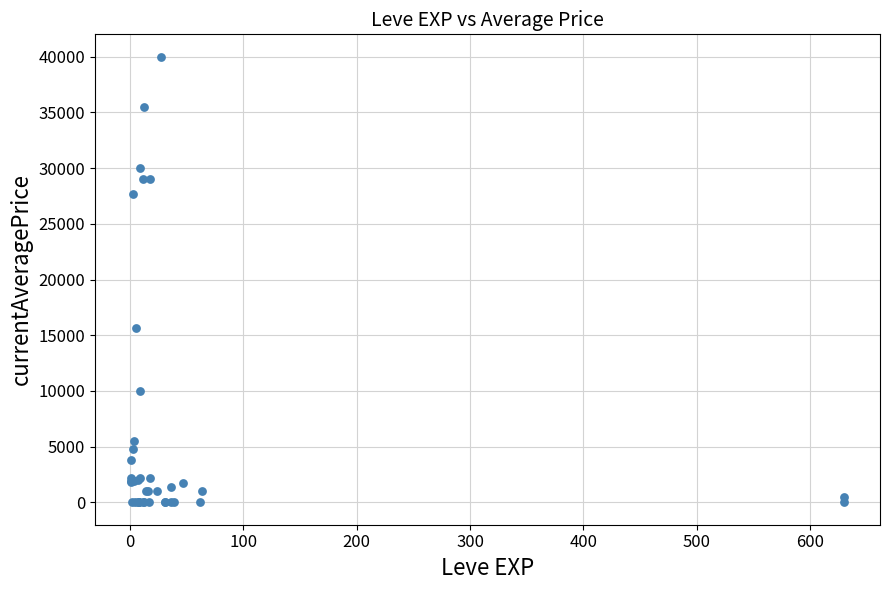

What Y value in the scatter plot is closest to 20000?

15611